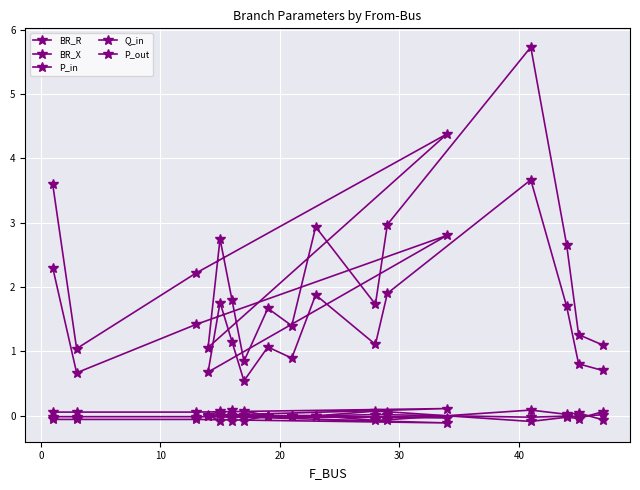

Is the value of P_out at 7 greater than the value of Q_in at 0?

No